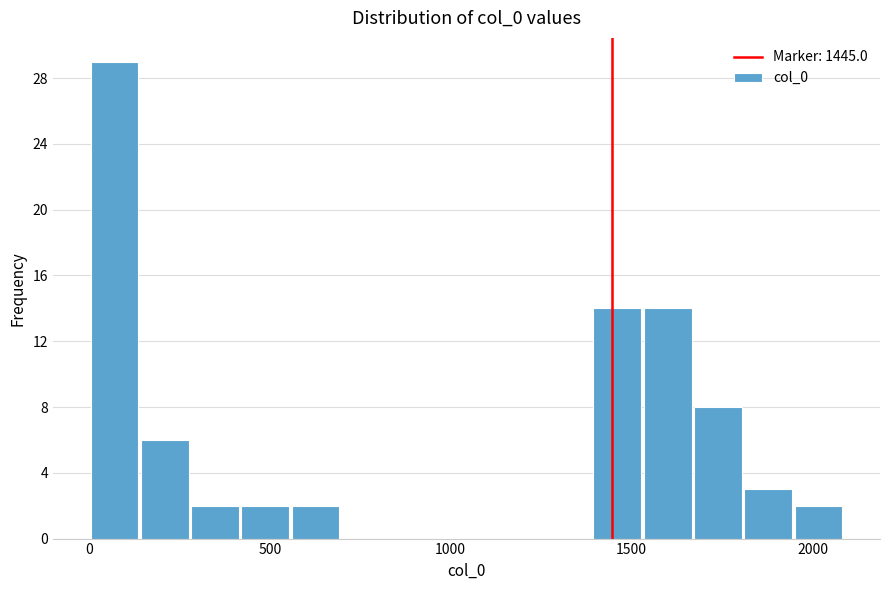

Read against the x-axis, roughly where is the centre of the tallest bar?

50